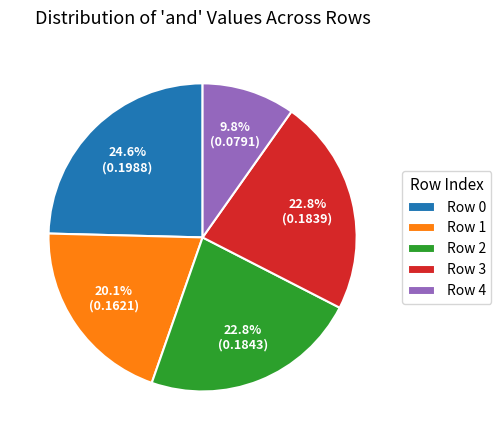

Does Row 3 represent more than half of the total?

No